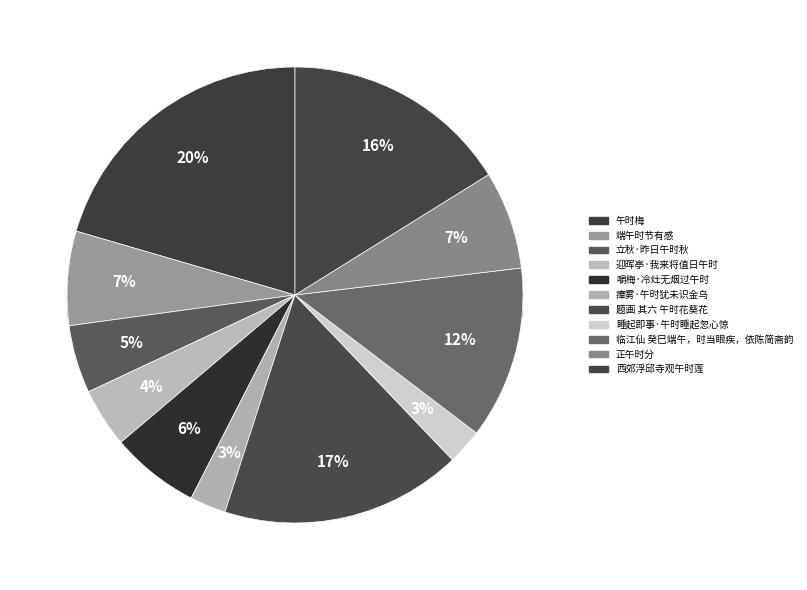

What is the largest slice in the pie chart?

午时梅